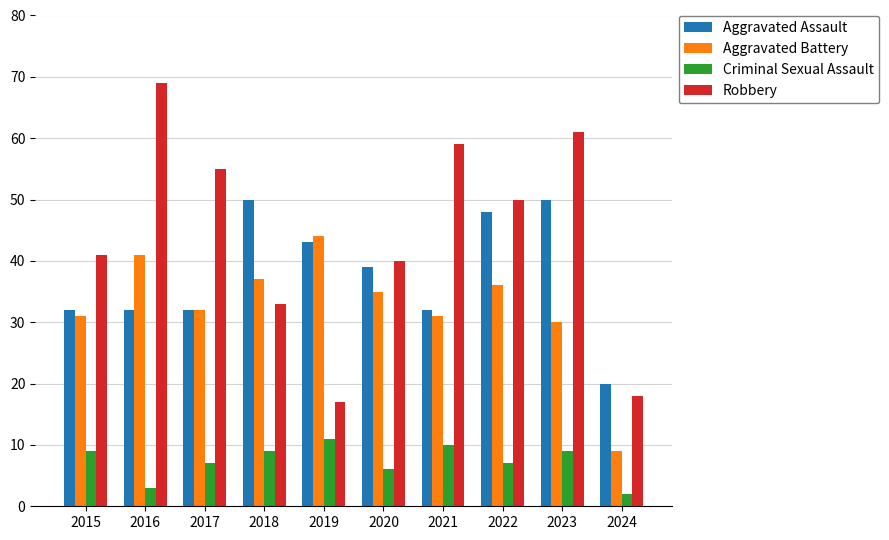

Is it true that Robbery equals 18 at 2018?

False